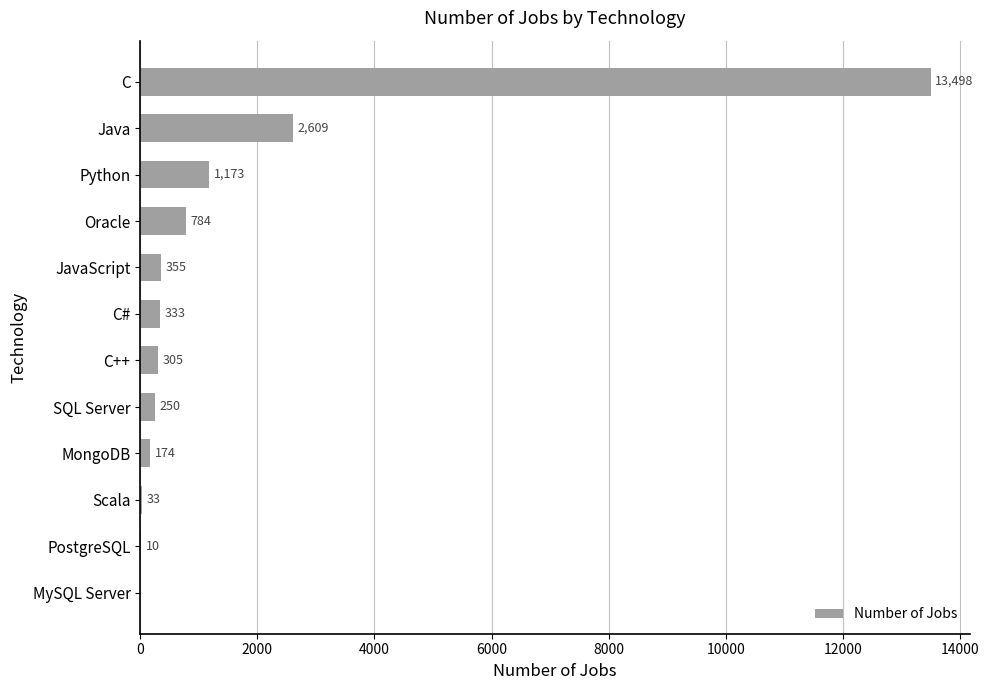

Count the number of categories in the chart.

12